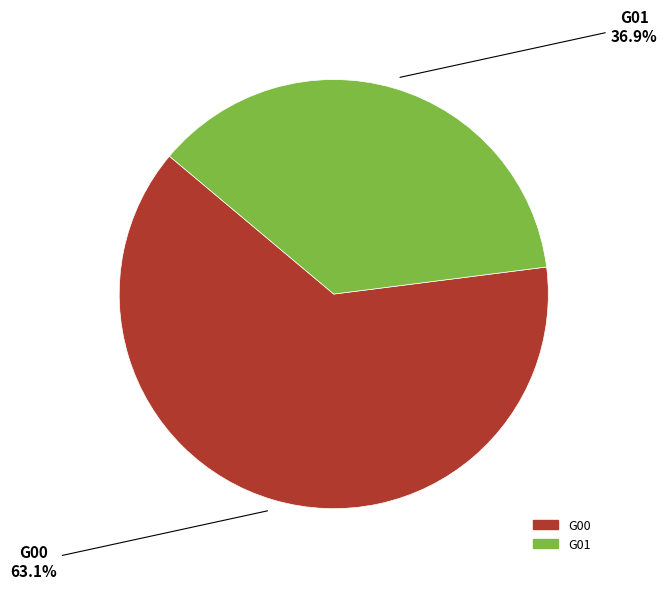

Does G01 account for over 50% of the chart?

No